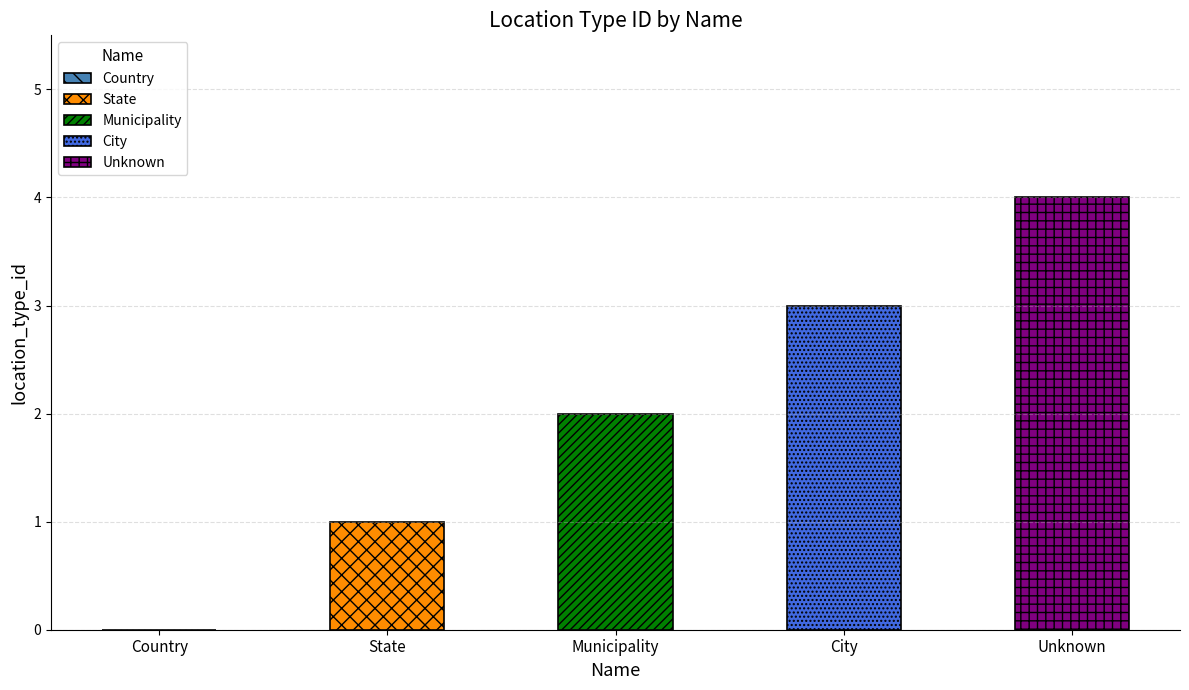

Is it true that the value at Country is 0?

True